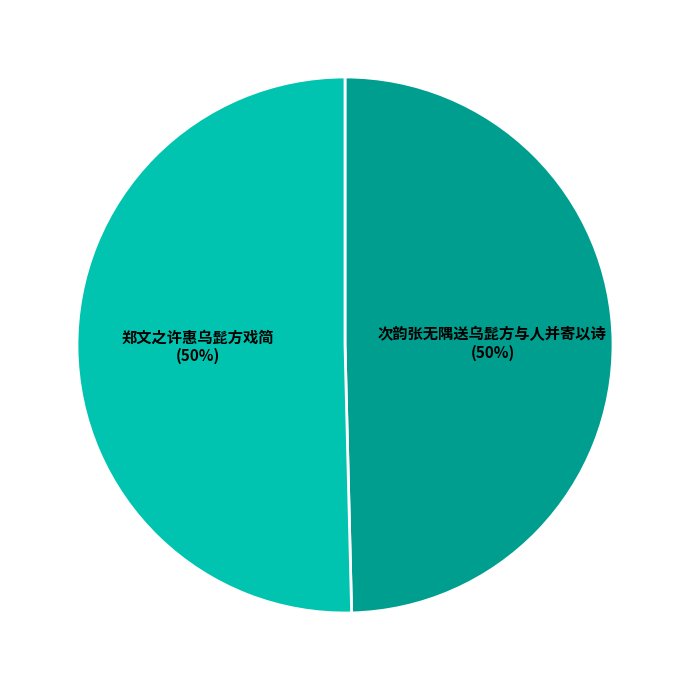

To the nearest percent, what is the average slice percentage?

50%